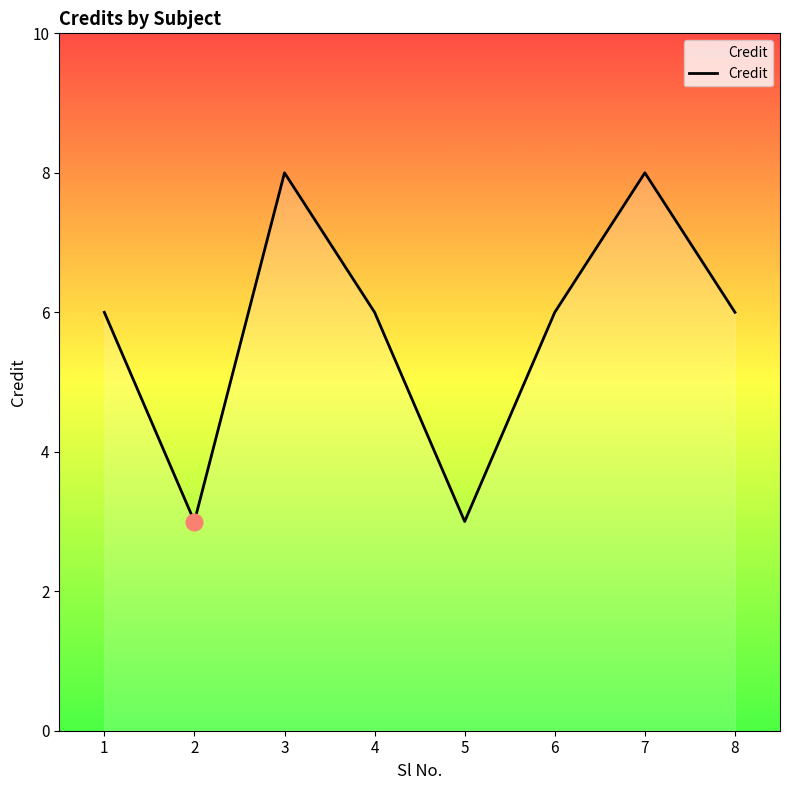

What is the maximum value shown in the chart?

8